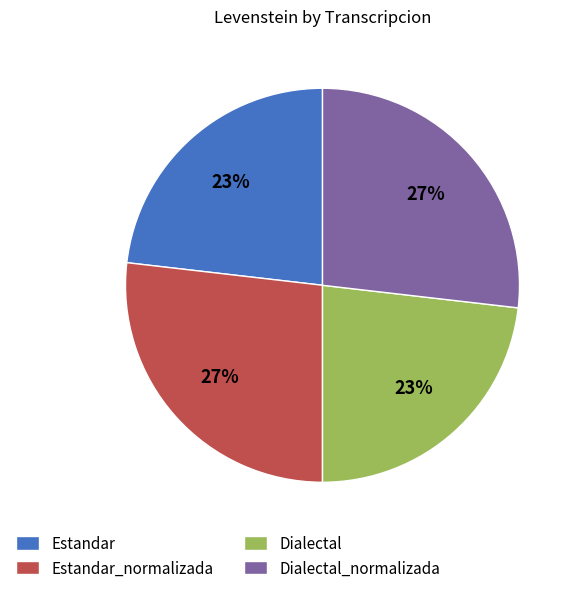

To the nearest percent, what is the difference between the largest and smallest slice percentages?

4%